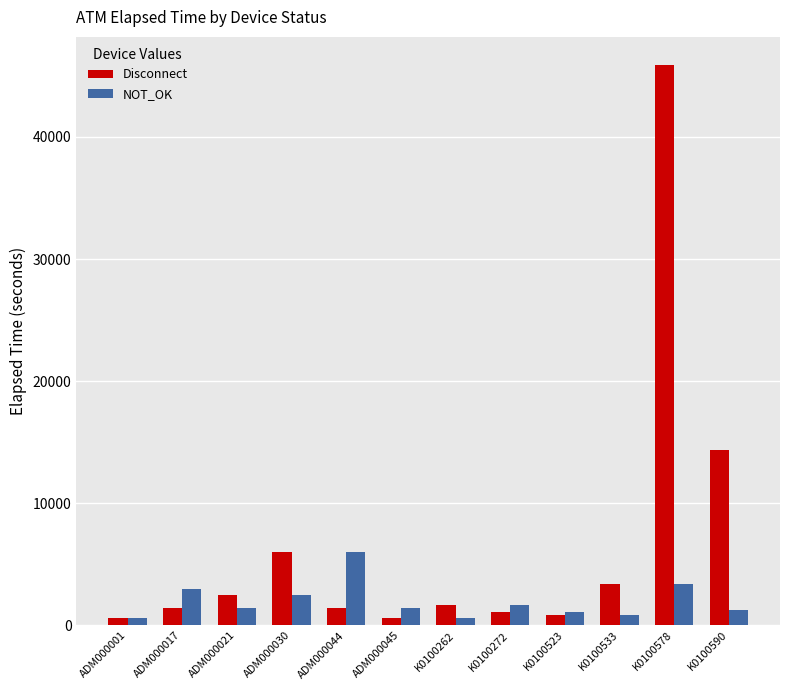

What is the minimum value shown in the chart?

600